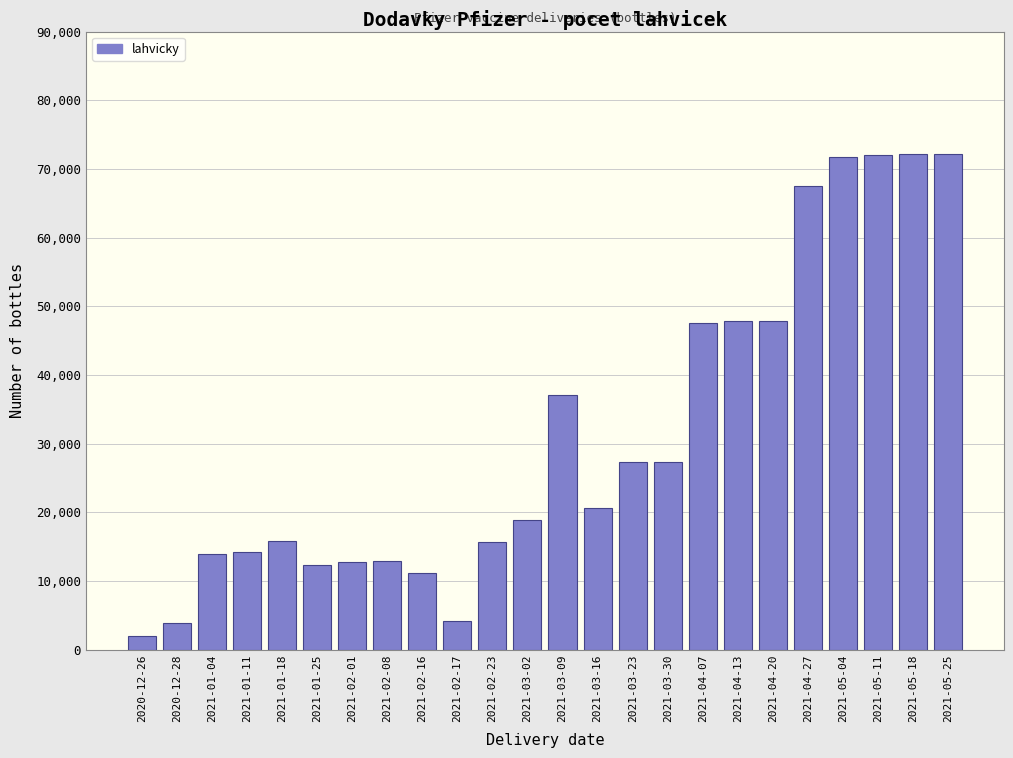

What is the difference between the second highest and minimum values?

70200